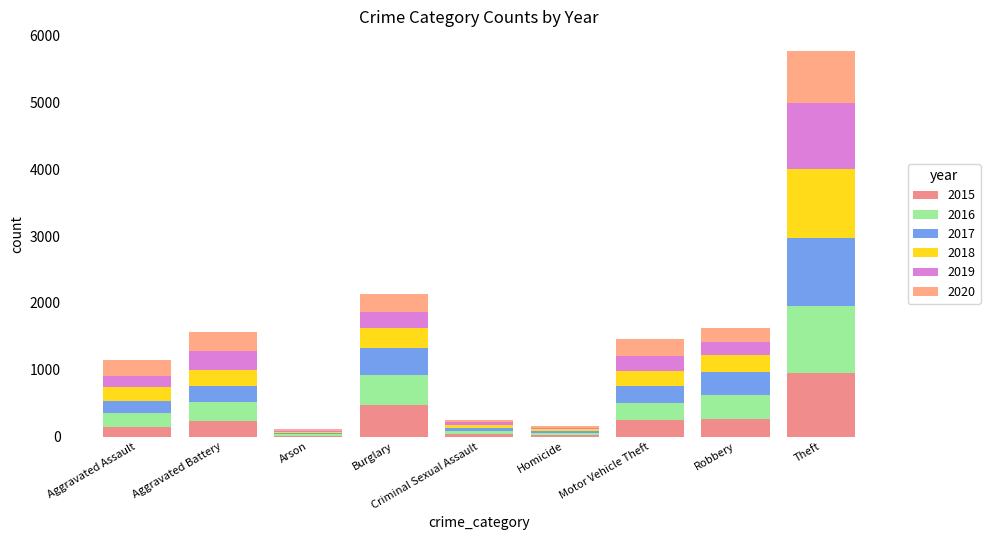

How many distinct data groups are displayed?

6